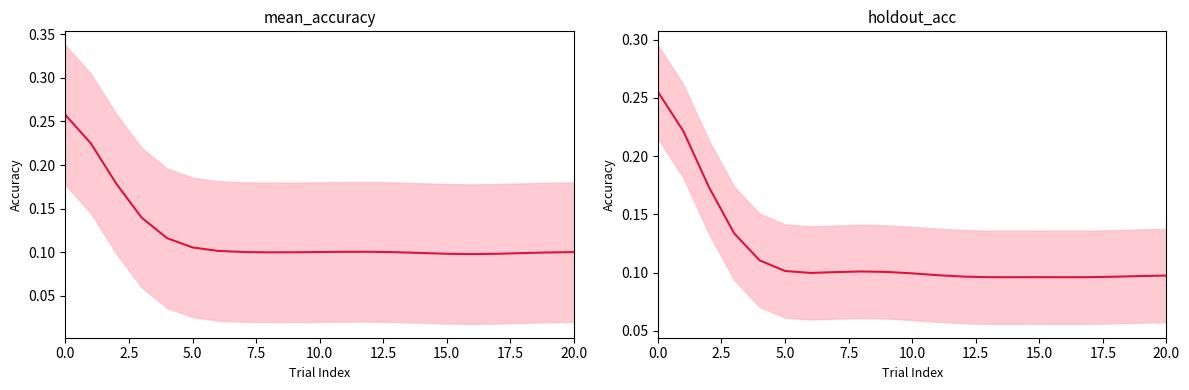

Which series has the largest total across all categories?

mean_accuracy